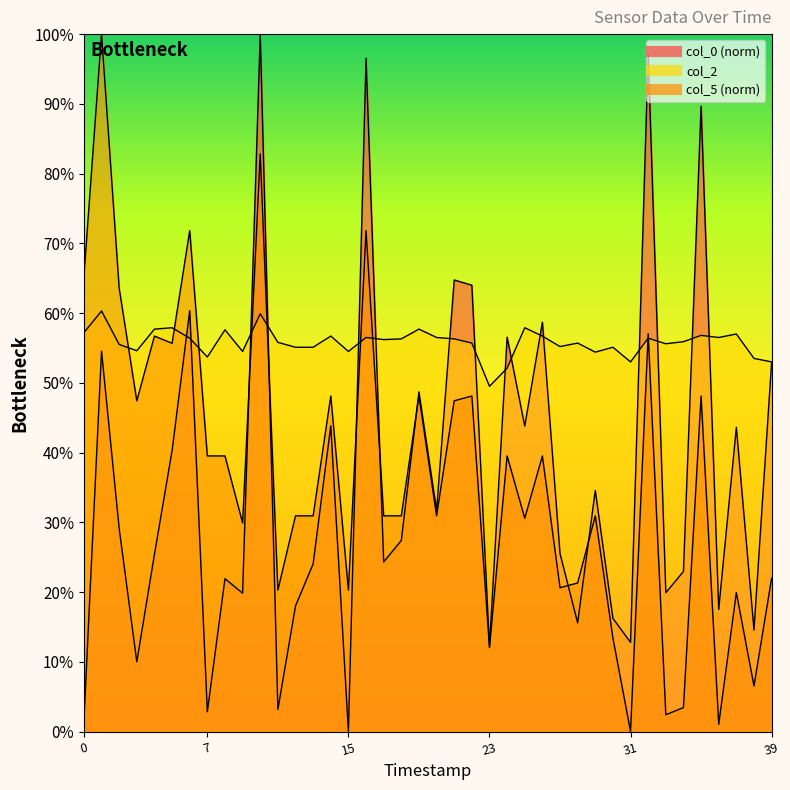

Reading left to right, extract all data points from this chart.

col_0: 1.5	54.5	29.1	10.0	25.4	40.3	60.3	2.8	21.9	19.8	100.0	3.2	18.0	24.0	43.8	0.0	96.5	24.3	27.4	48.7	31.7	64.7	64.0	12.2	56.5	43.8	58.7	25.5	15.6	34.6	16.2	12.8	97.2	19.9	23.0	89.7	17.5	43.6	14.6	53.0
col_5: 65.3	100.0	63.6	47.4	56.7	55.7	71.8	39.5	39.5	29.9	82.8	20.3	30.9	30.9	48.1	20.3	71.8	30.9	30.9	48.1	30.9	47.4	48.1	12.0	39.5	30.6	39.5	20.6	21.3	30.9	13.4	0.0	57.0	2.4	3.4	48.1	1.0	19.9	6.5	22.0
col_2: 57.2	60.3	55.5	54.6	57.7	57.9	56.4	53.7	57.6	54.5	59.9	55.8	55.1	55.1	56.7	54.5	56.5	56.2	56.3	57.7	56.5	56.3	55.7	49.5	52.1	57.9	56.7	55.2	55.7	54.4	55.1	53.0	56.4	55.6	55.9	56.8	56.5	57.0	53.5	53.0